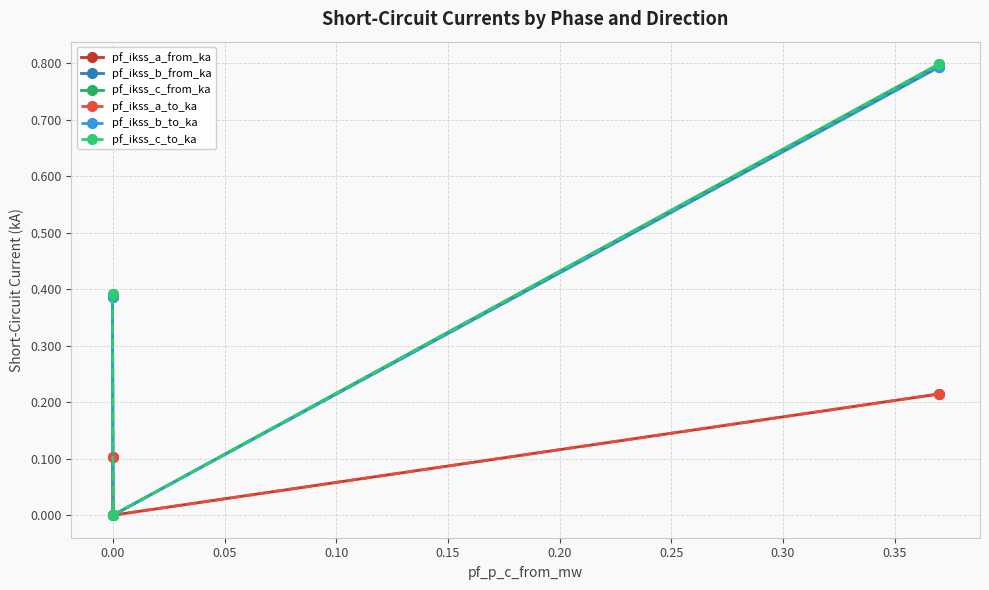

Does the chart have visible grid lines?

Yes